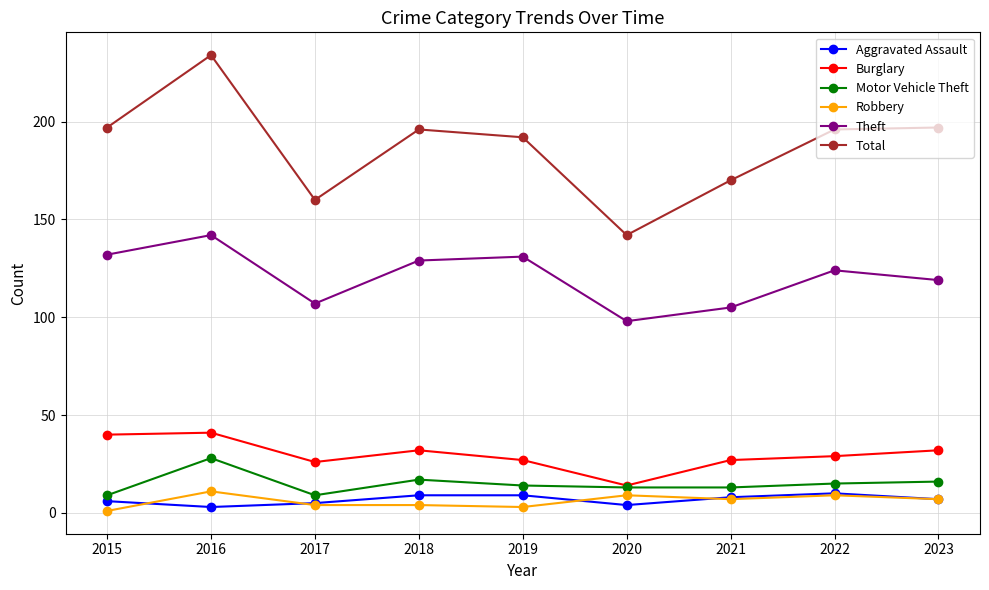

What is the difference between the highest and lowest values at 2017?

156